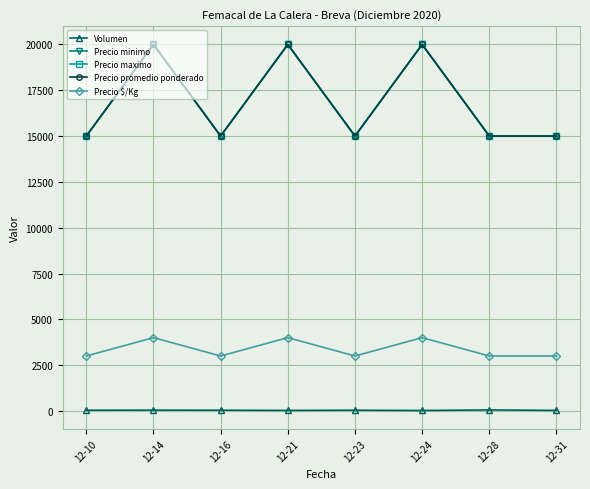

How many values in the Precio $/Kg series exceed 3000?

3